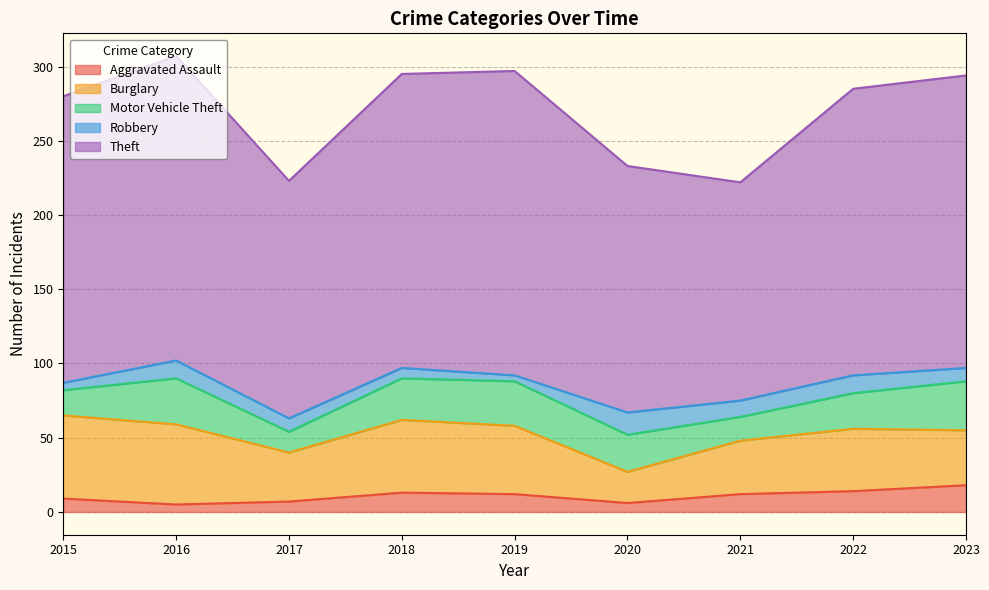

Reading right to left, extract all data points from this chart.

Aggravated Assault: 18	14	12	6	12	13	7	5	9
Burglary: 37	42	36	21	46	49	33	54	56
Motor Vehicle Theft: 33	24	16	25	30	28	14	31	17
Robbery: 9	12	11	15	4	7	9	12	5
Theft: 197	193	147	166	205	198	160	205	193